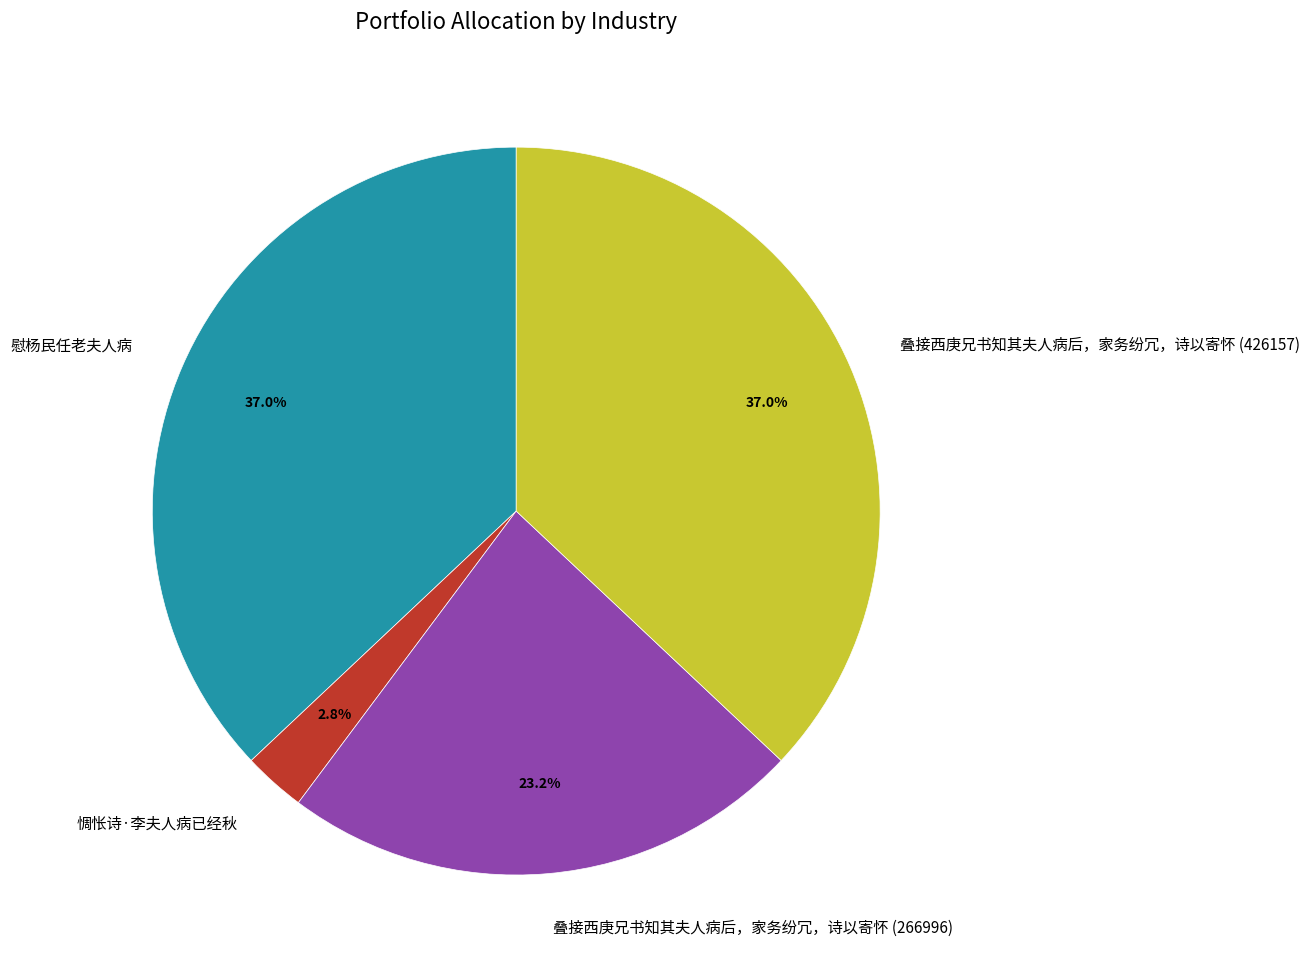

What is the ratio of the value at 叠接西庚兄书知其夫人病后，家务纷冗，诗以寄怀 (426157) to the value at 叠接西庚兄书知其夫人病后，家务纷冗，诗以寄怀 (266996)?

1.6